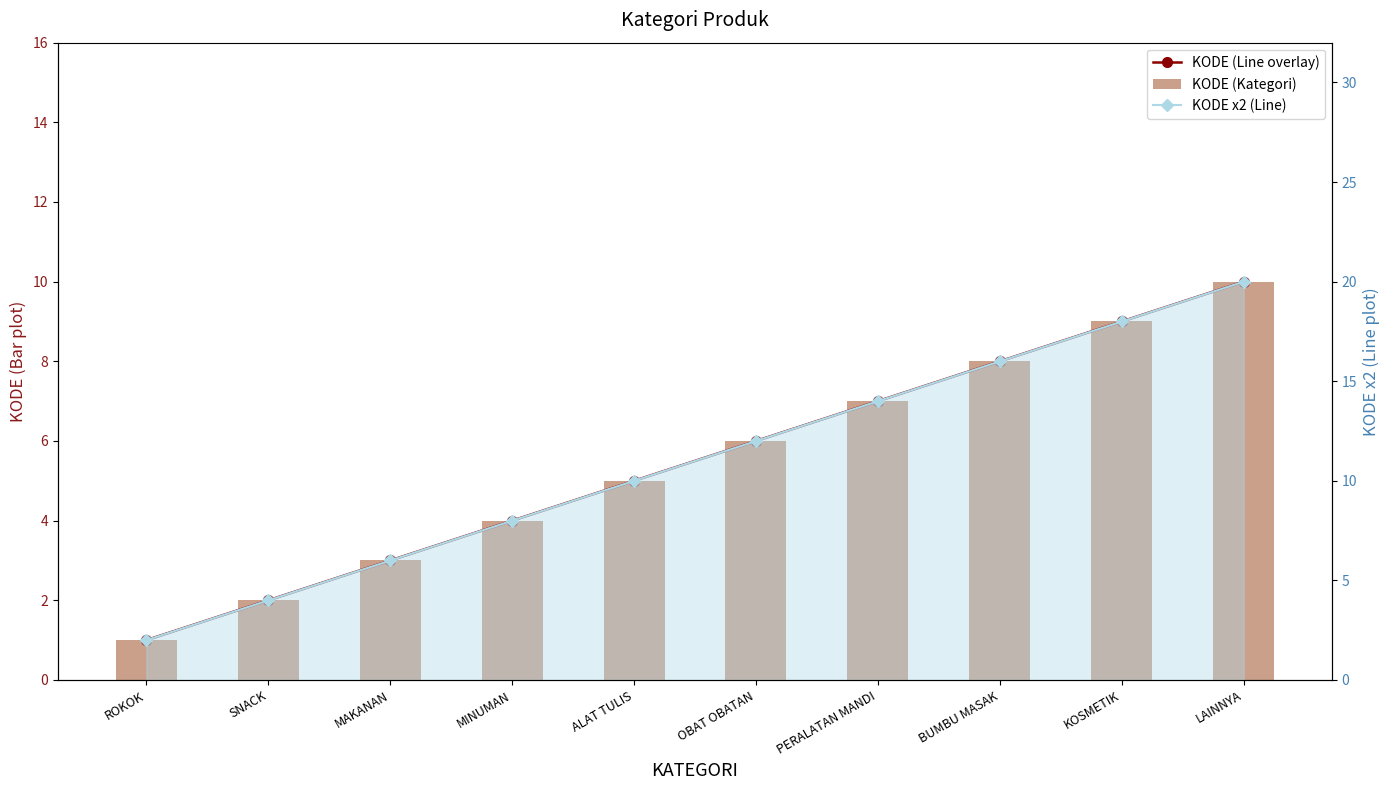

How many data points in KODE x2 (Line) are above 12?

4